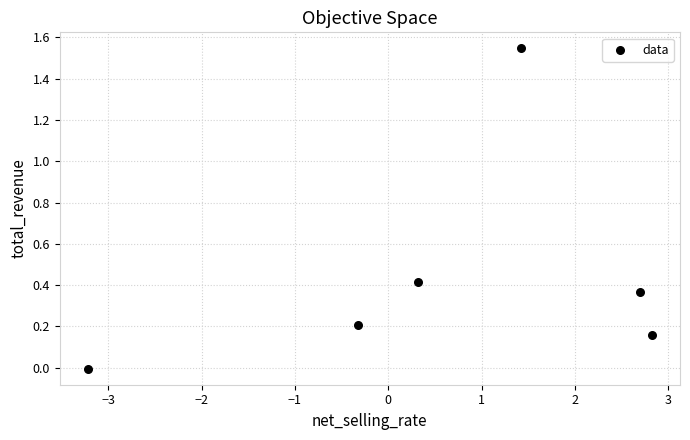

What is the average X value?

0.6